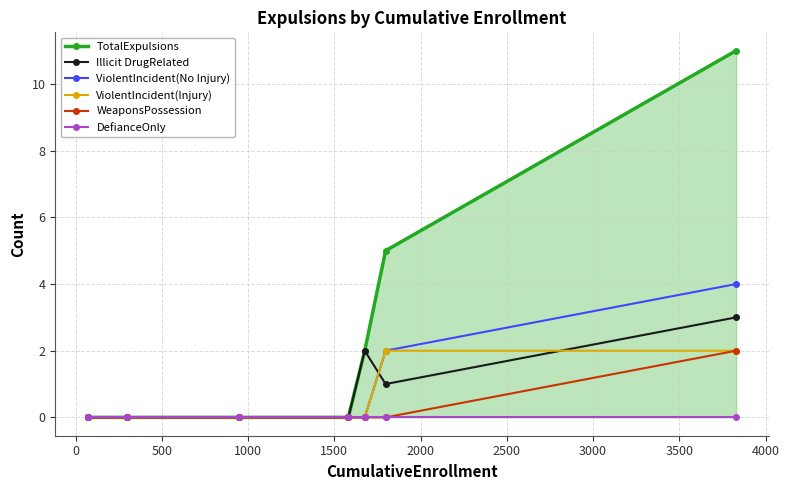

What is the maximum value shown in the chart?

11